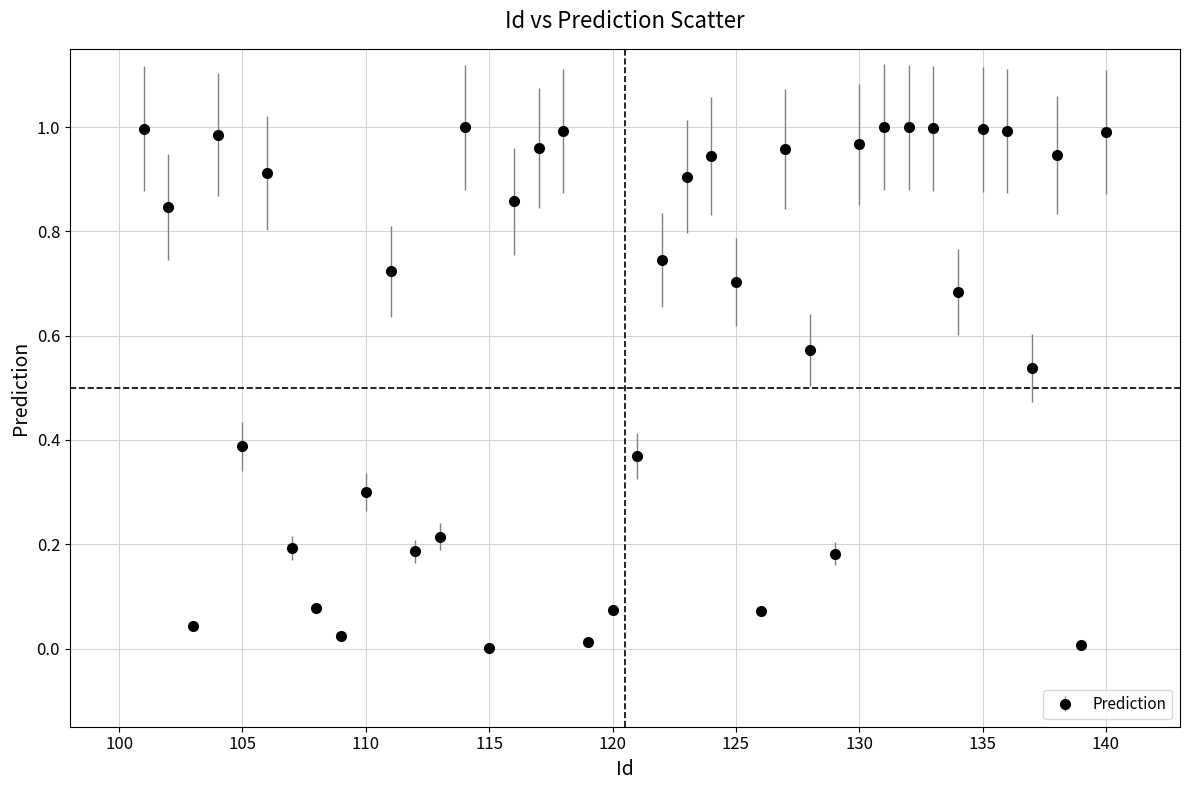

What is the sum of all values?

24.4